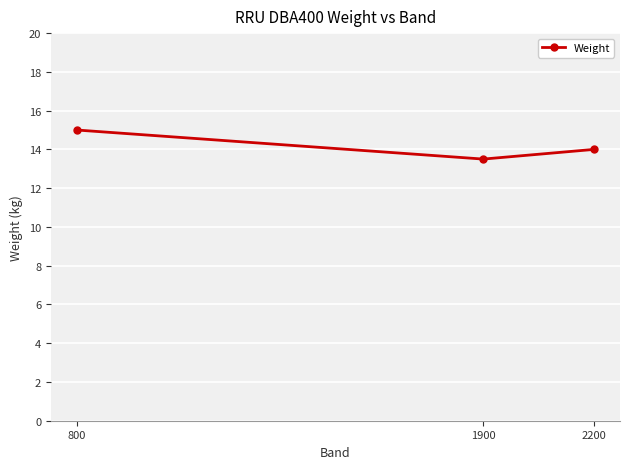

What is the approximate value at 800?

15.0